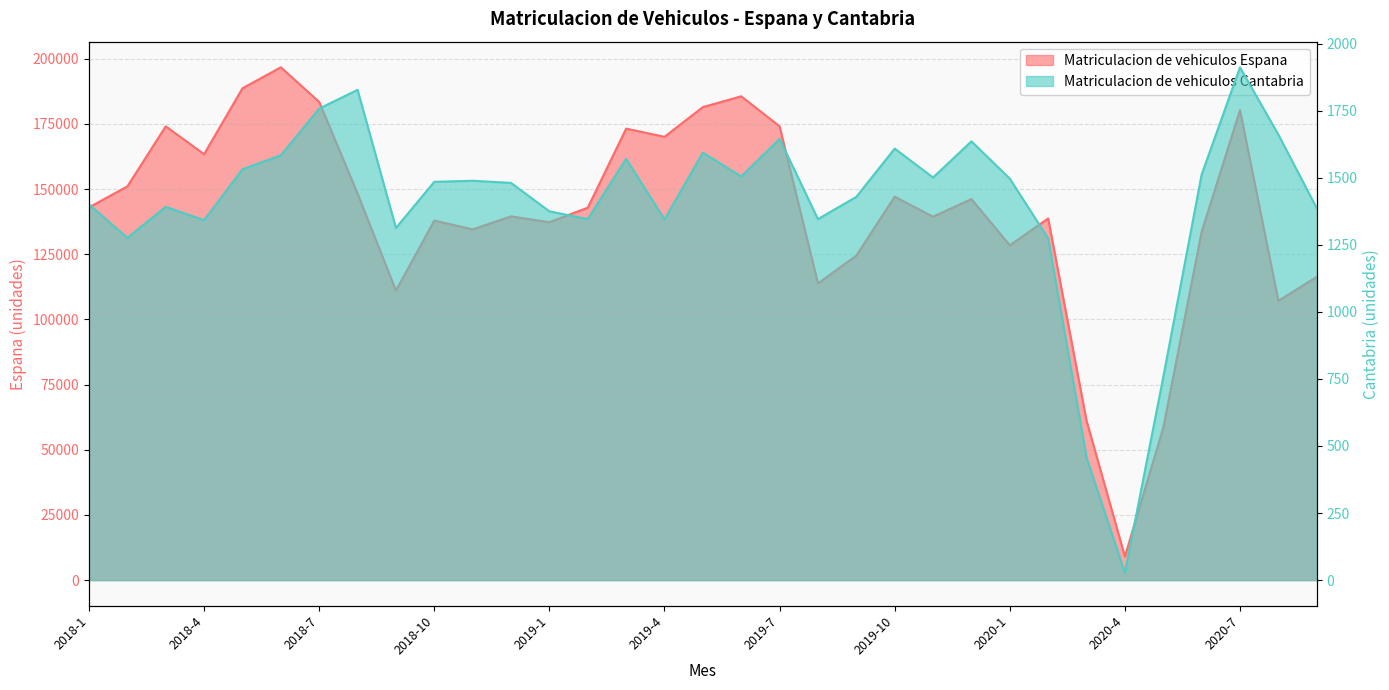

What is the total value across all series at 2020-2?

140000